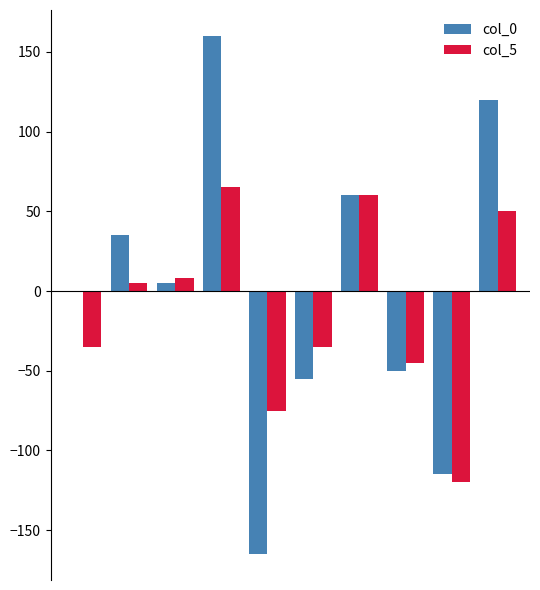

Reading left to right, list all the values displayed in this chart.

col_0: 0	35	5	160	-165	-55	60	-50	-115	120
col_5: -35	5	8	65	-75	-35	60	-45	-120	50